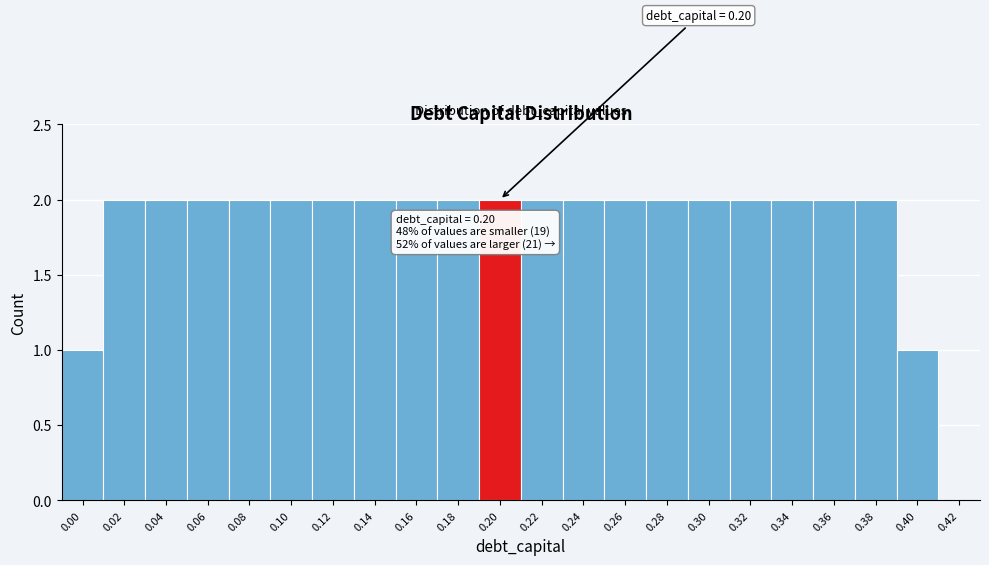

Reading right to left, transcribe all the data shown in this chart.

0.42=0	0.40=1	0.38=2	0.36=2	0.34=2	0.32=2	0.30=2	0.28=2	0.26=2	0.24=2	0.22=2	0.20=2	0.18=2	0.16=2	0.14=2	0.12=2	0.10=2	0.08=2	0.06=2	0.04=2	0.02=2	0.00=1